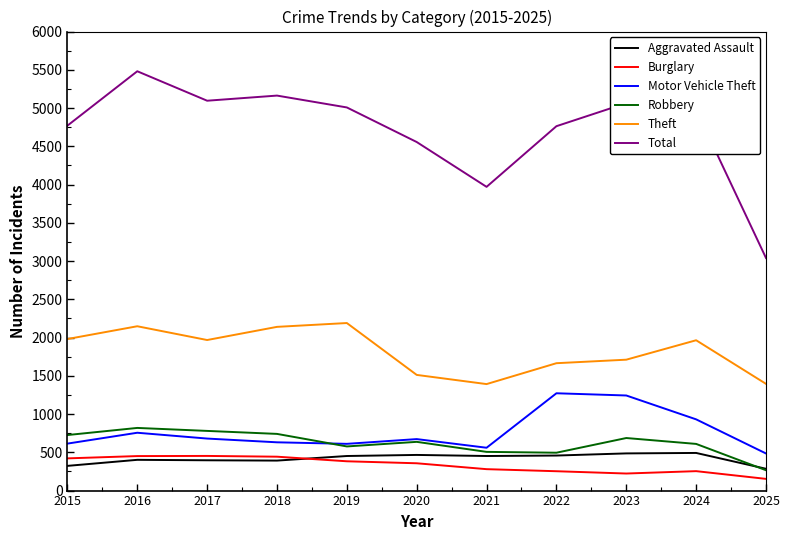

At how many categories does at least one series exceed 3681?

10